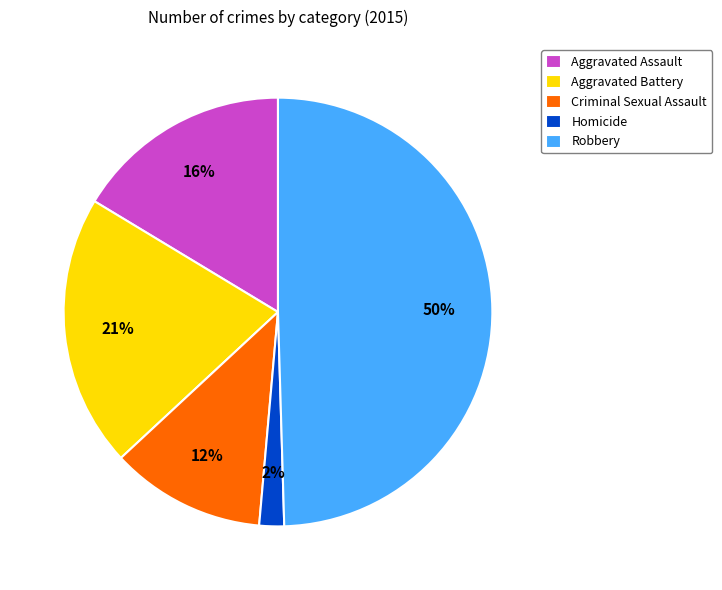

To the nearest percent, what portion does Homicide represent?

2%